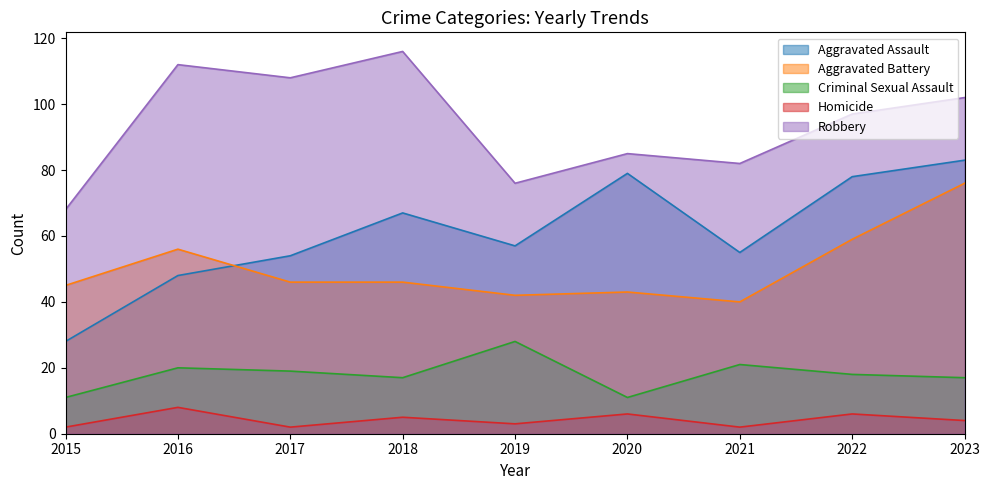

Is the value of Aggravated Assault at 2022 greater than the value of Criminal Sexual Assault at 2020?

Yes